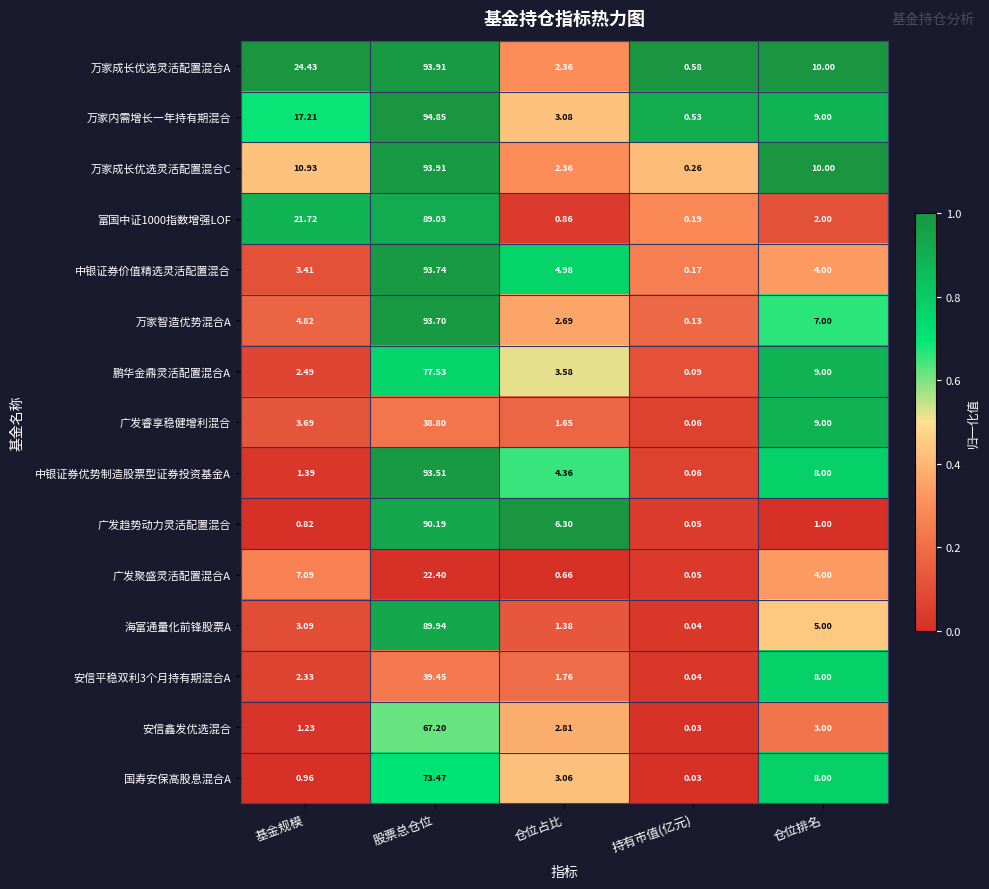

At how many categories does at least one series exceed 0?

5